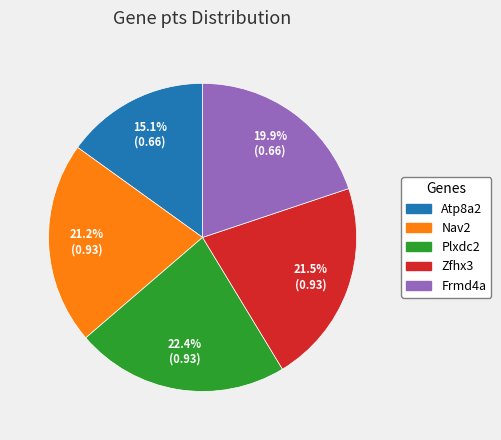

Does Frmd4a account for over 50% of the chart?

No